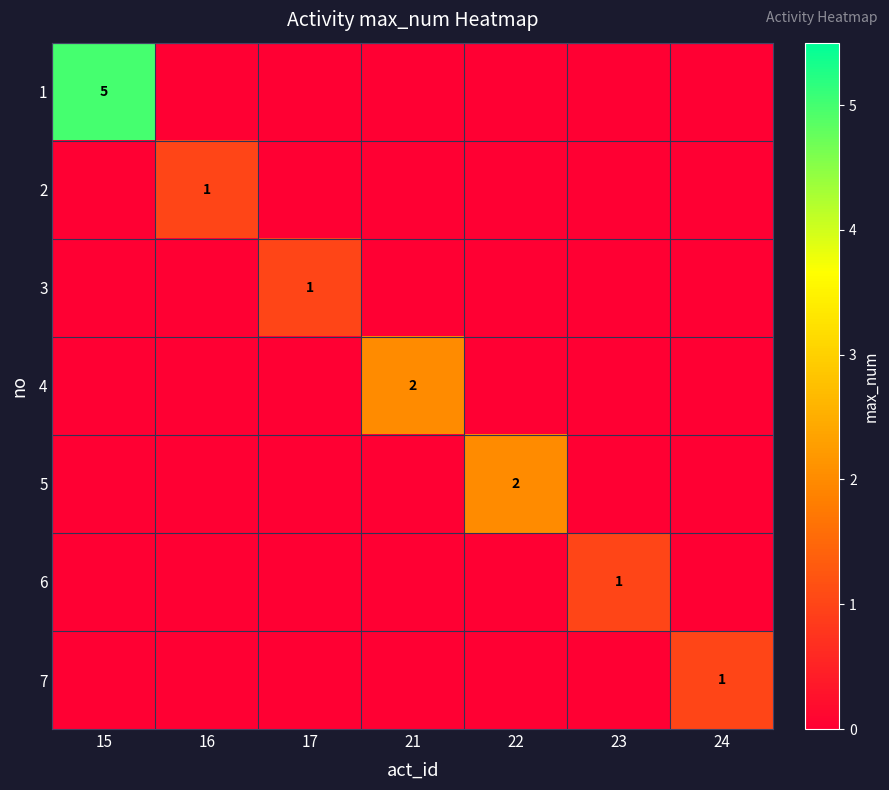

True or false: 5 has a value of 3 at 22.

False